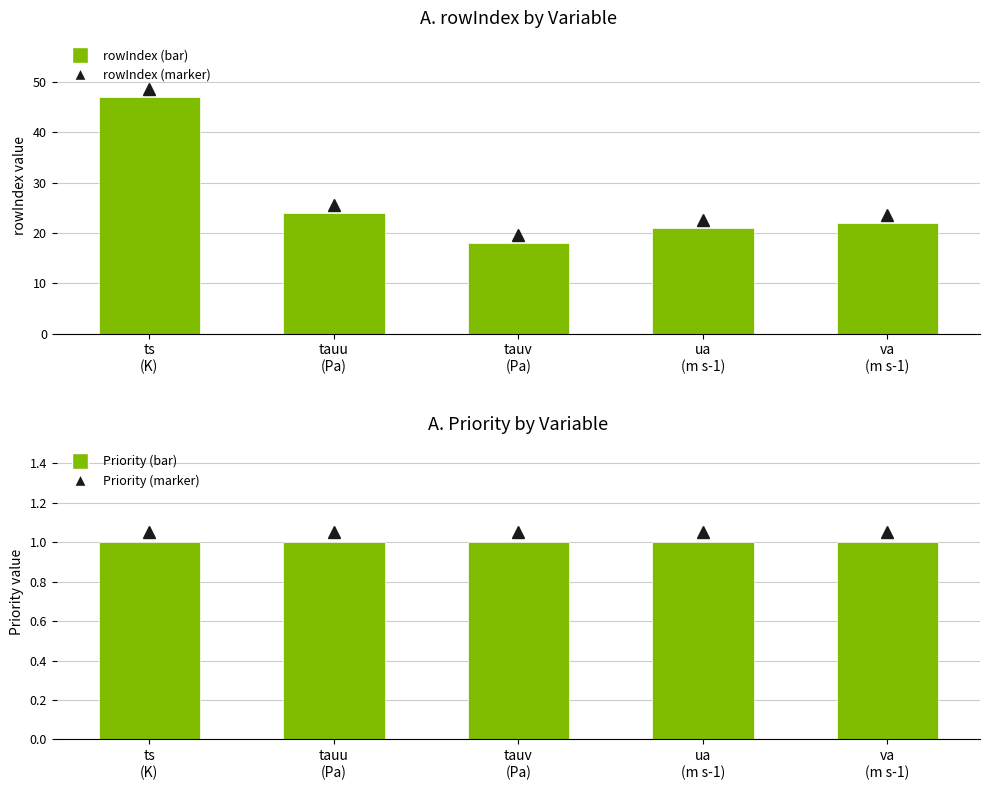

Which category has the lowest value in the rowIndex series?

tauv
(Pa)